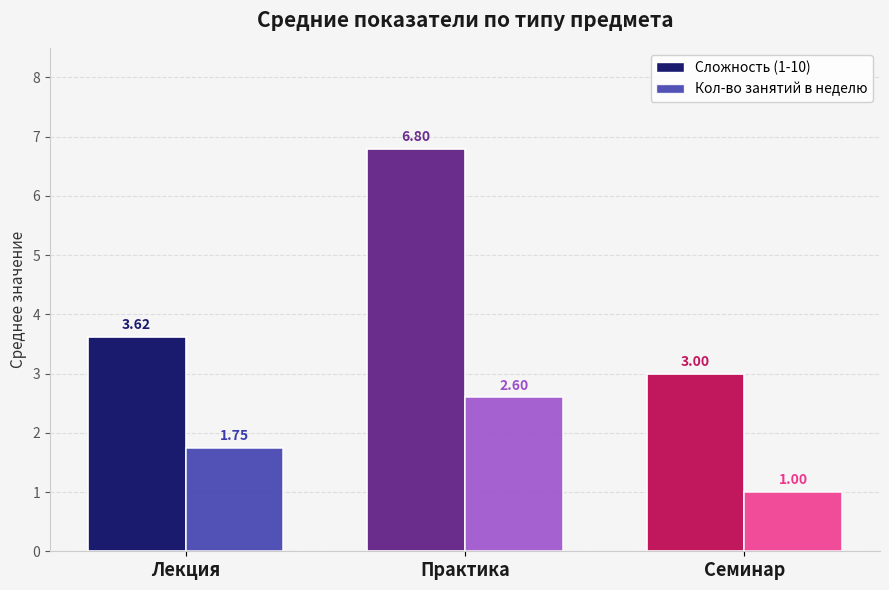

What is the difference between the Кол-во занятий в неделю values at Лекция and Практика?

0.9